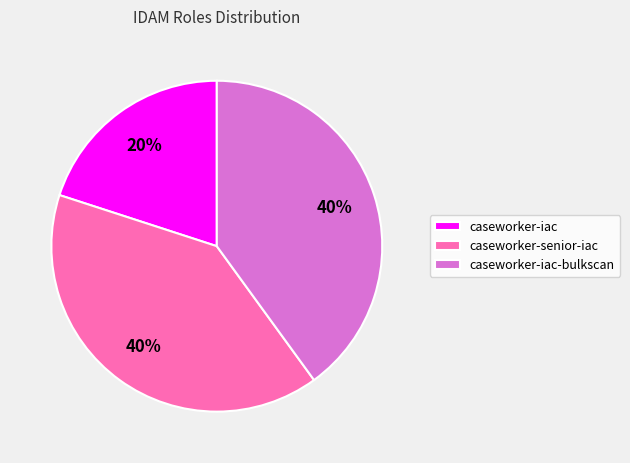

What percentage is the caseworker-iac slice, to the nearest percent?

20%